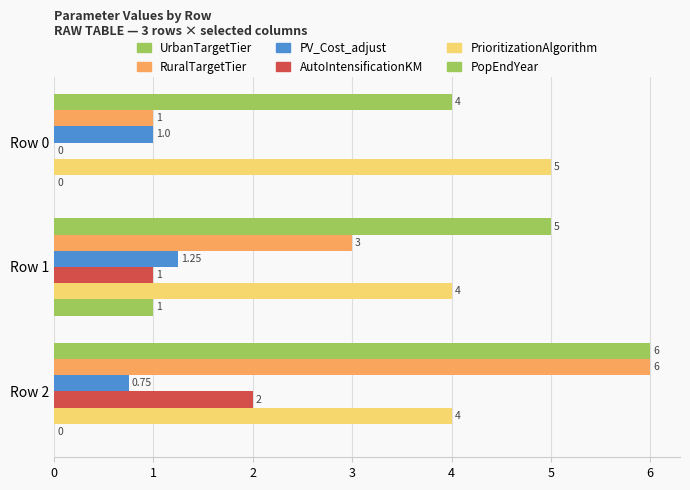

How many series are shown in this chart?

6